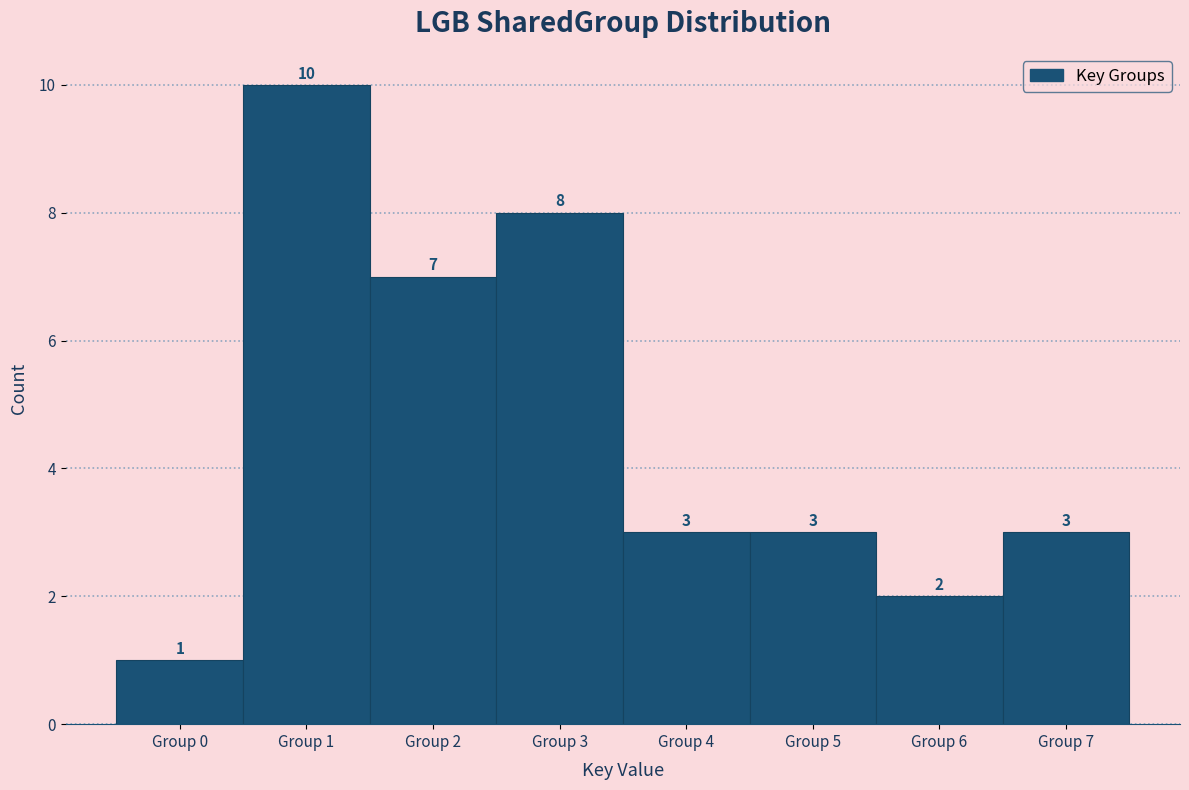

Reading left to right, list all the values displayed in this chart.

1	10	7	8	3	3	2	3